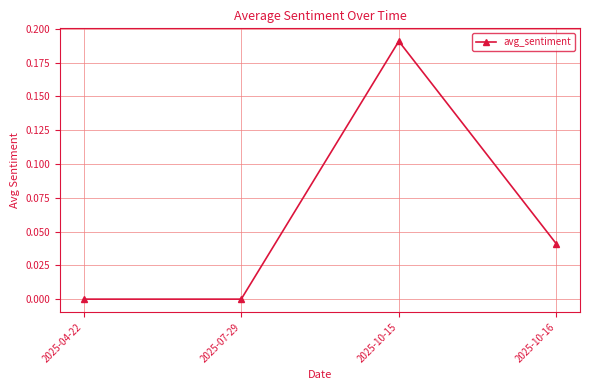

At which category does the chart reach its peak across all series?

2025-10-15